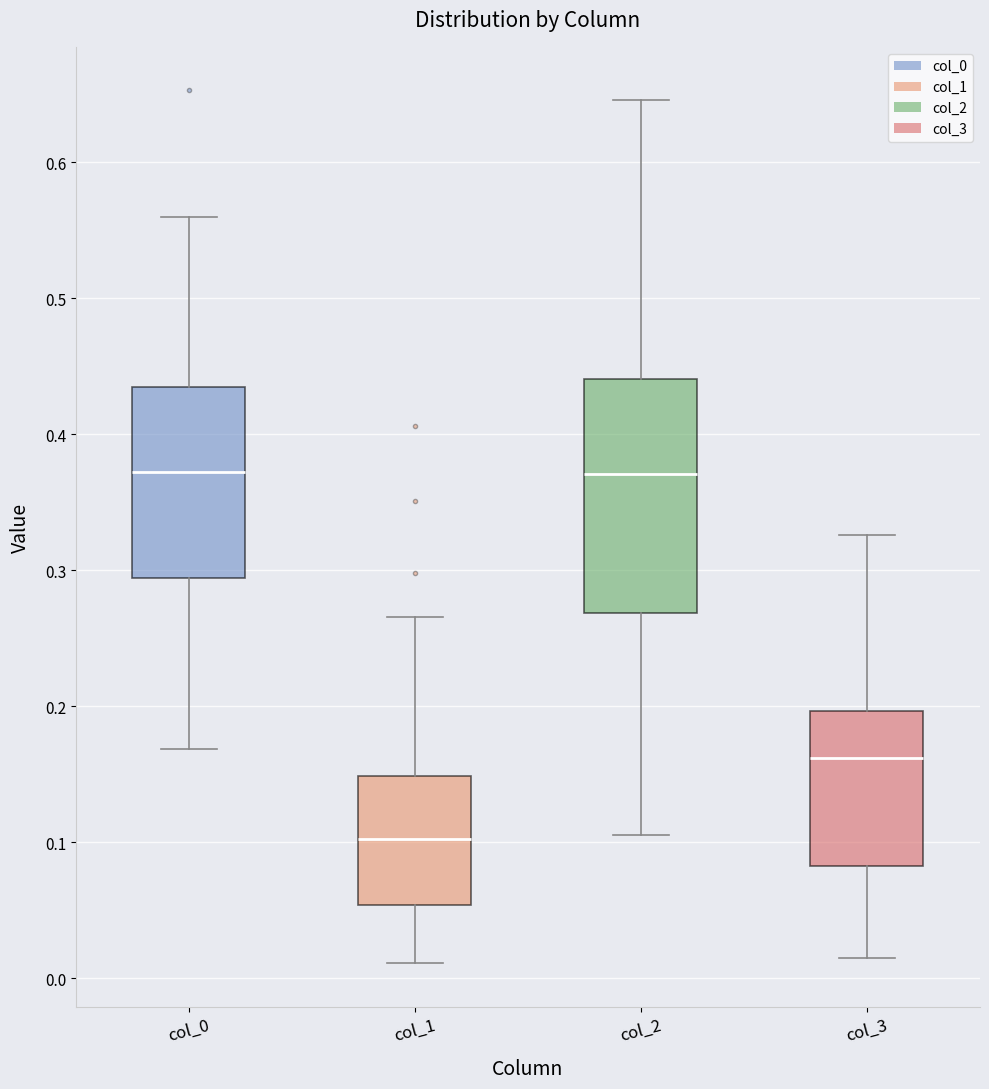

Reading left to right, transcribe this box plot: for each box, give where its median line is, the range the box spans, and where its two whiskers end, as read against the y-axis. The values are not printed on the chart, so give them approximately, as read against the axis.

col_0: median 0.37, box 0.29 to 0.43, whiskers 0.17 to 0.56
col_1: median 0.10, box 0.05 to 0.15, whiskers 0.01 to 0.27
col_2: median 0.37, box 0.27 to 0.44, whiskers 0.11 to 0.65
col_3: median 0.16, box 0.08 to 0.20, whiskers 0.01 to 0.33